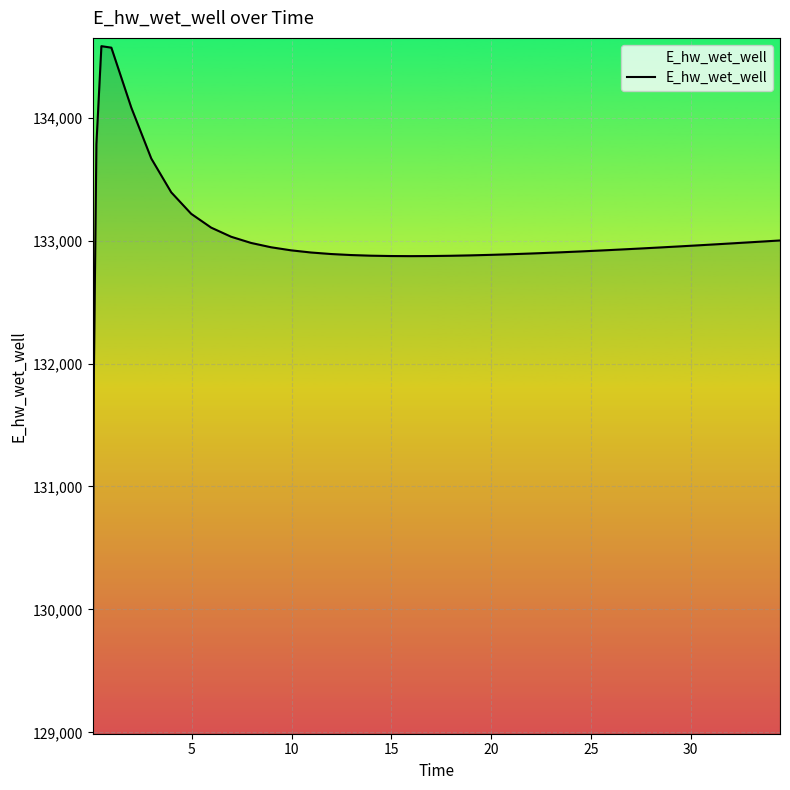

What is the difference between the maximum and minimum values?

5528.7